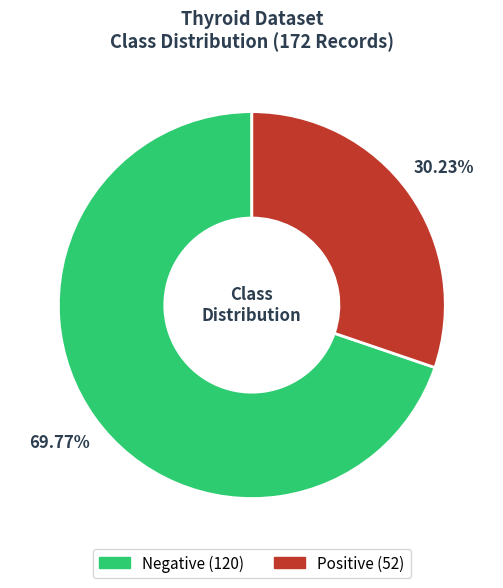

How many segments does this pie chart have?

2